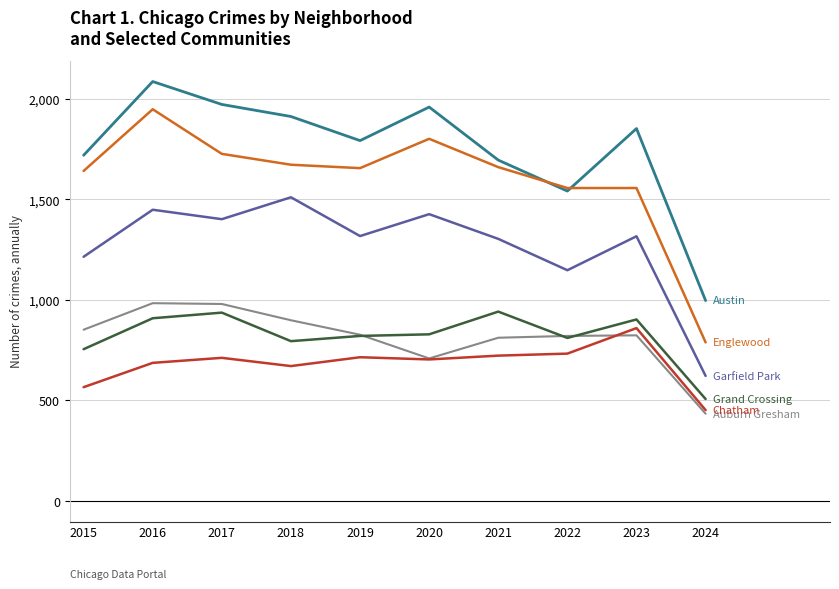

How many lines are shown in the chart?

6